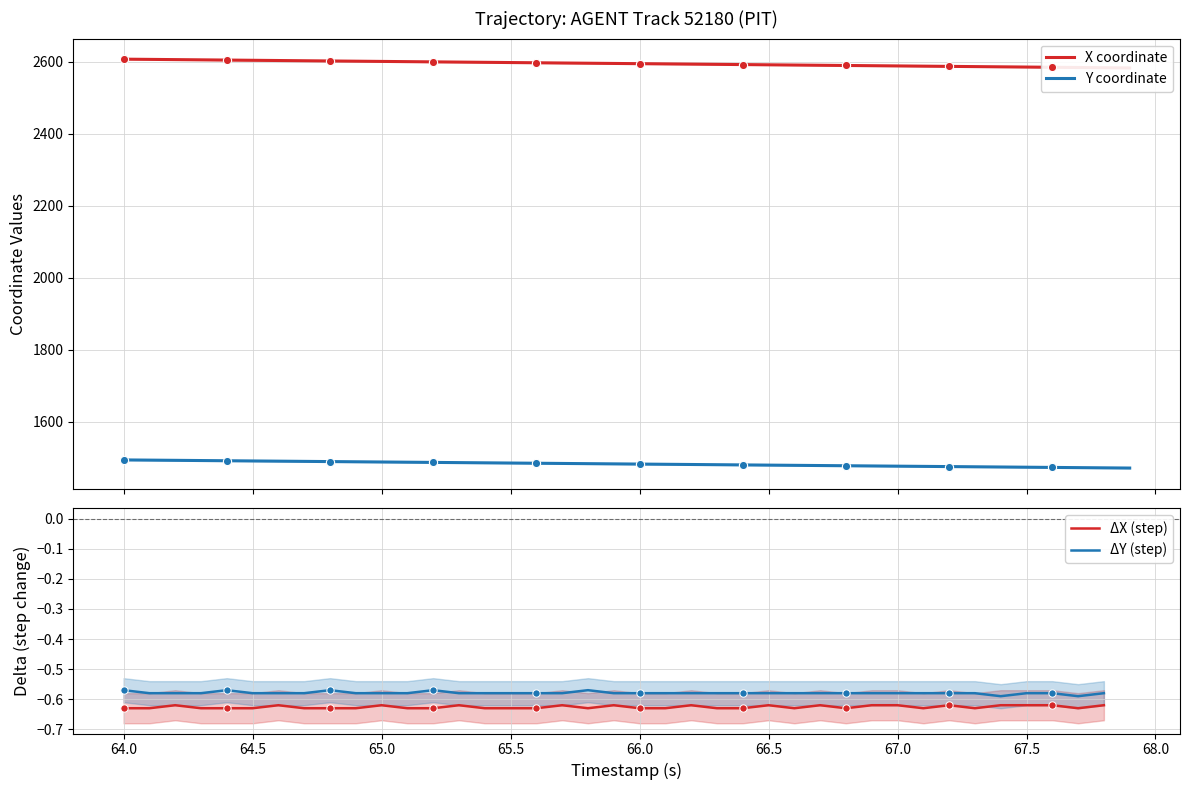

Which series has the largest total across all categories?

X